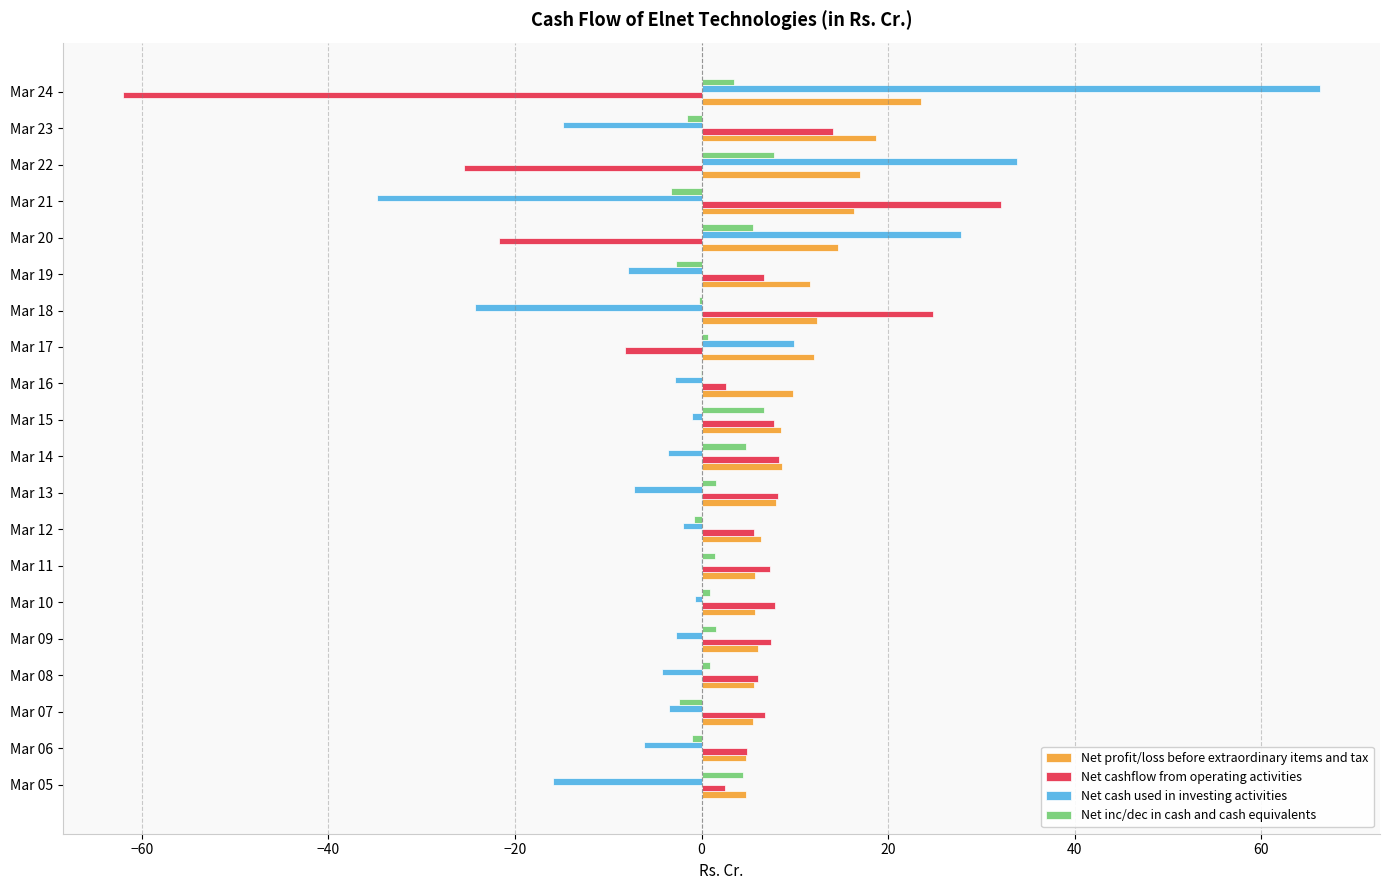

The Net inc/dec in cash and cash equivalents series shows 1.6 at Mar 13. True or false?

True